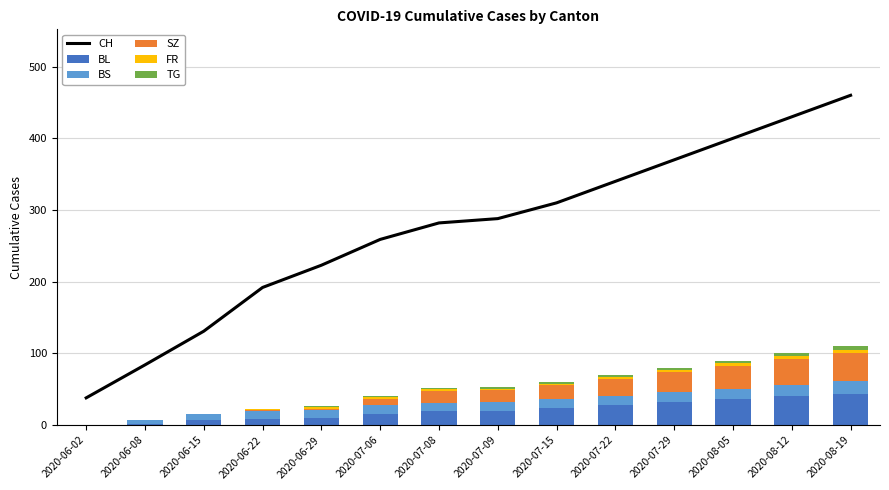

What is the sum of all SZ values?

226